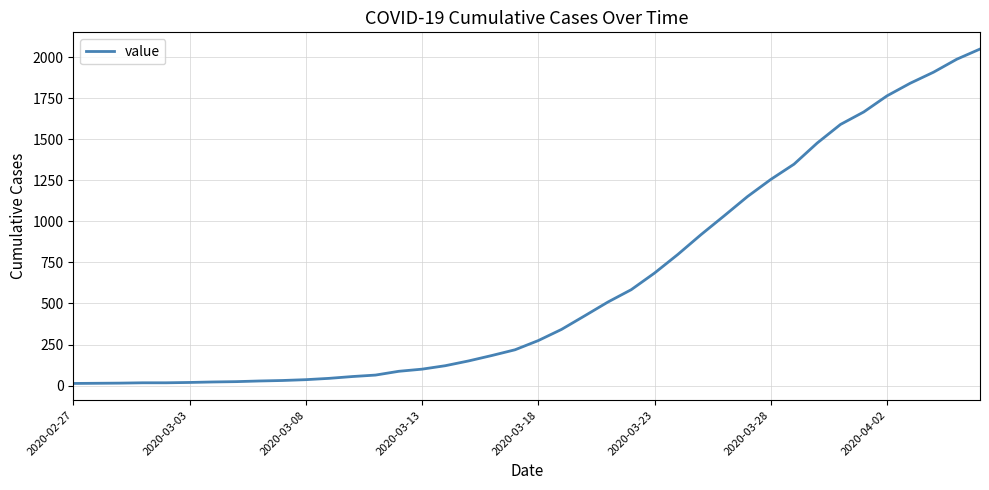

What is the difference between the maximum and minimum values?

2036